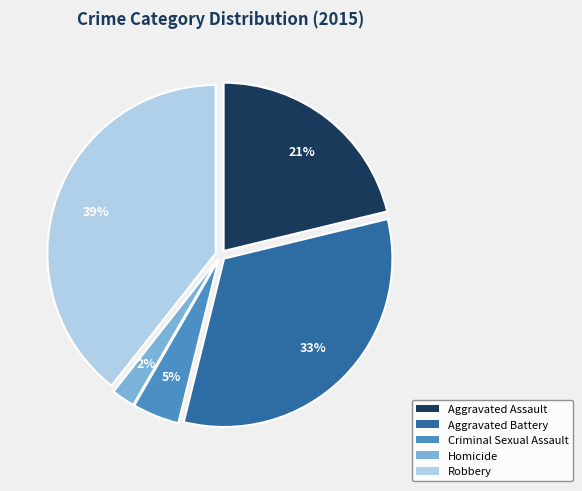

To the nearest percent, what percentage of the pie is Robbery?

39%